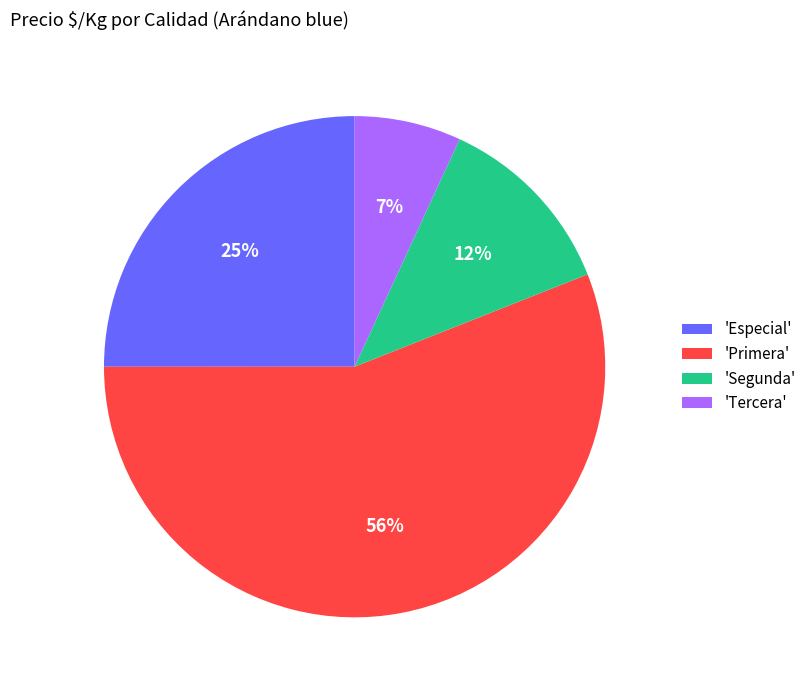

Is there any slice that represents more than half of the pie?

Yes